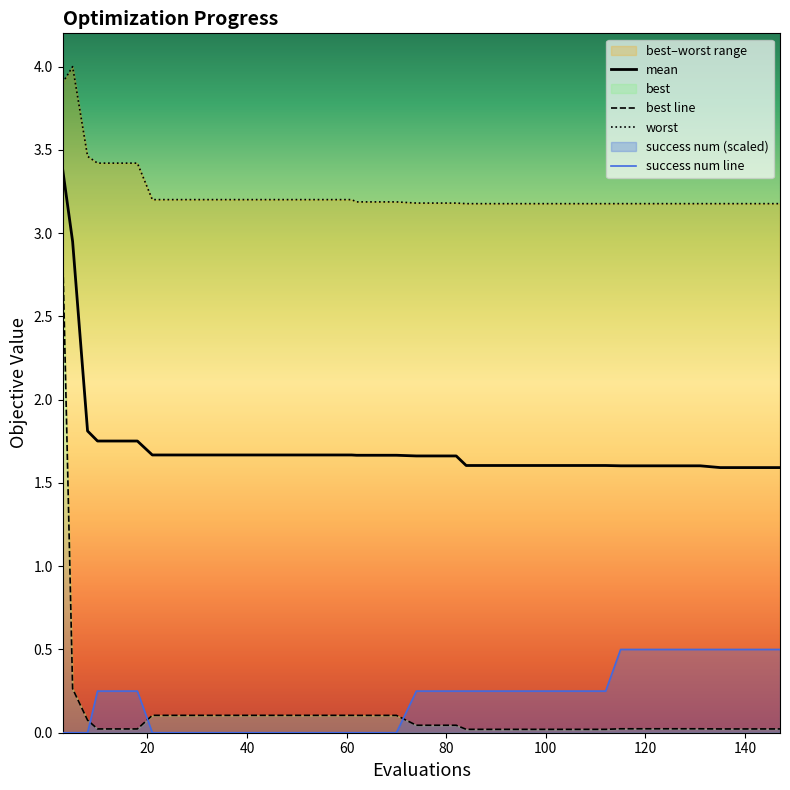

Reading left to right, extract all data points from this chart.

mean: 3.4	2.9	1.8	1.8	1.8	1.8	1.7	1.7	1.7	1.7	1.7	1.7	1.7	1.7	1.7	1.7	1.7	1.7	1.7	1.7	1.7	1.7	1.7	1.6	1.6	1.6	1.6	1.6	1.6	1.6	1.6	1.6	1.6	1.6	1.6	1.6	1.6	1.6	1.6	1.6
best: 2.9	0.3	0.1	0.0	0.0	0.0	0.1	0.1	0.1	0.1	0.1	0.1	0.1	0.1	0.1	0.1	0.1	0.1	0.1	0.1	0.0	0.0	0.0	0.0	0.0	0.0	0.0	0.0	0.0	0.0	0.0	0.0	0.0	0.0	0.0	0.0	0.0	0.0	0.0	0.0
worst: 3.9	4.0	3.5	3.4	3.4	3.4	3.2	3.2	3.2	3.2	3.2	3.2	3.2	3.2	3.2	3.2	3.2	3.2	3.2	3.2	3.2	3.2	3.2	3.2	3.2	3.2	3.2	3.2	3.2	3.2	3.2	3.2	3.2	3.2	3.2	3.2	3.2	3.2	3.2	3.2
success_num: 0.0	0.0	0.0	0.2	0.2	0.2	0.0	0.0	0.0	0.0	0.0	0.0	0.0	0.0	0.0	0.0	0.0	0.0	0.0	0.0	0.2	0.2	0.2	0.2	0.2	0.2	0.2	0.2	0.2	0.2	0.2	0.5	0.5	0.5	0.5	0.5	0.5	0.5	0.5	0.5